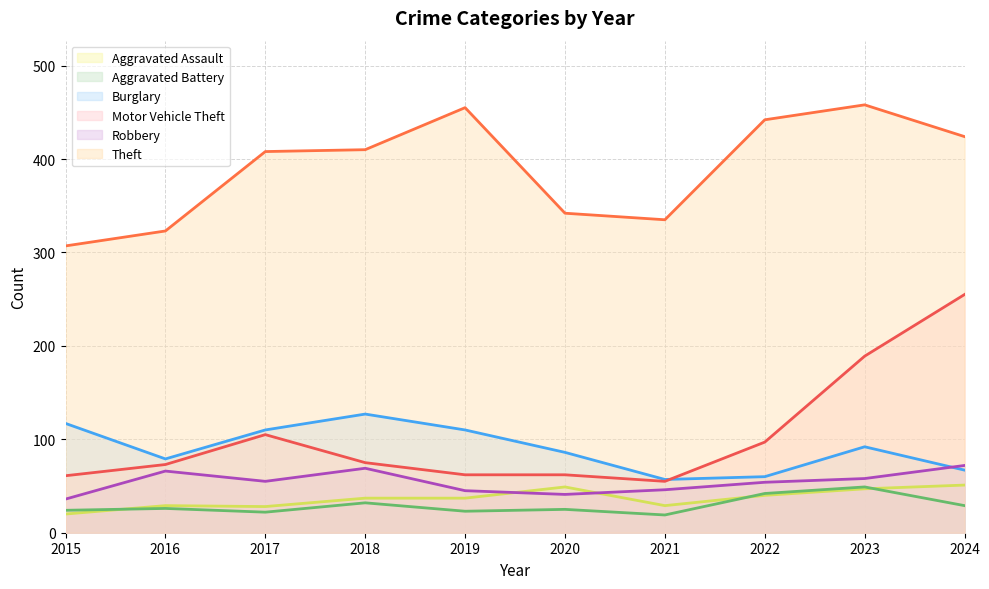

At how many categories does at least one series exceed 414?

4